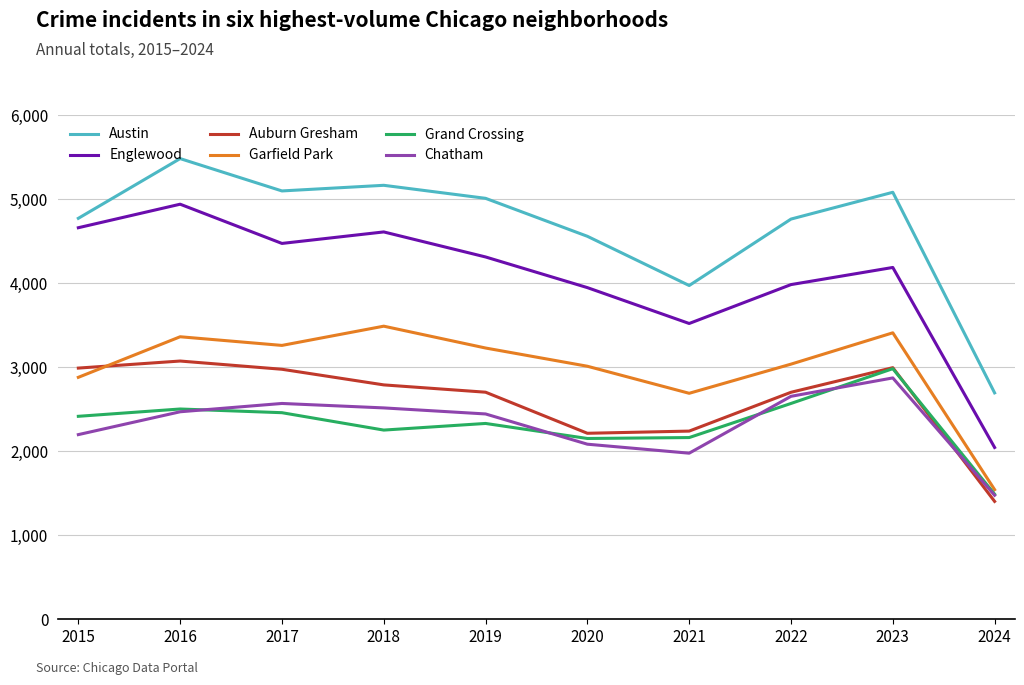

What is the total value across all series at 2018?

20806